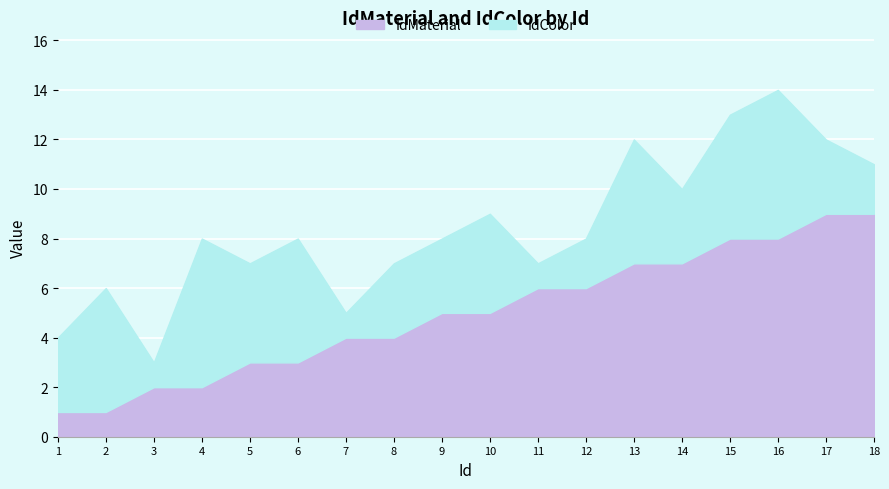

Which series has the largest range (max minus min)?

IdMaterial